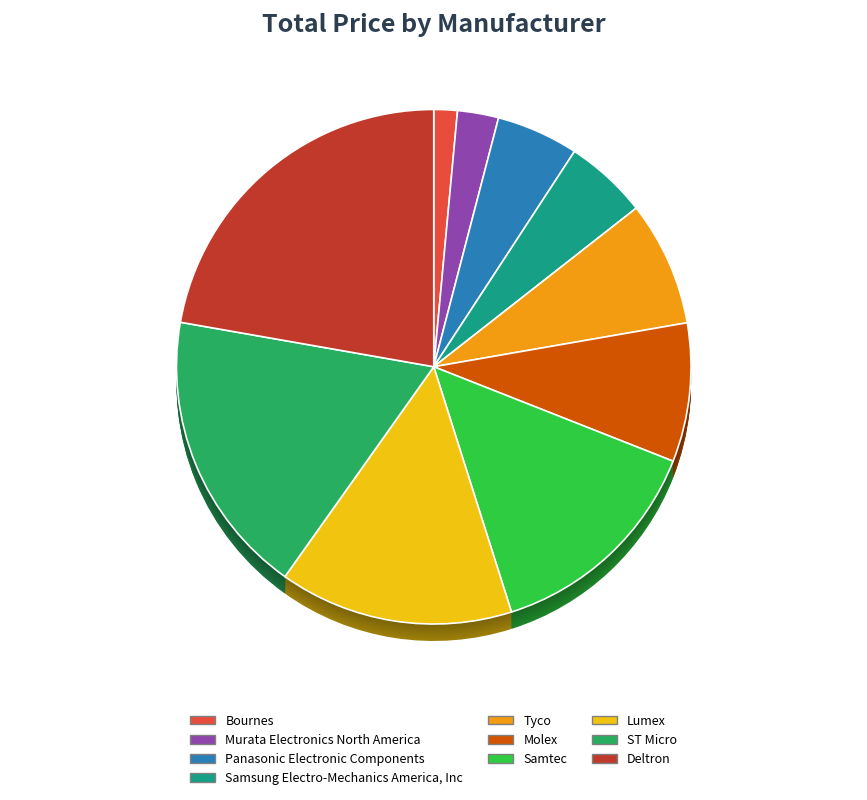

What is the ratio of the value at Tyco to the value at Panasonic Electronic Components?

1.5